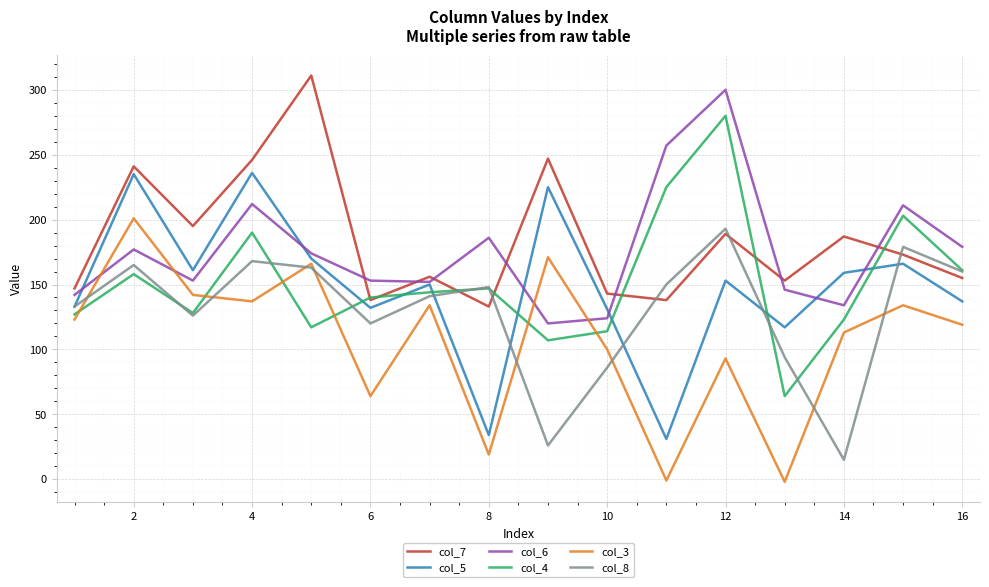

What is the lowest value of the col_5 series?

31